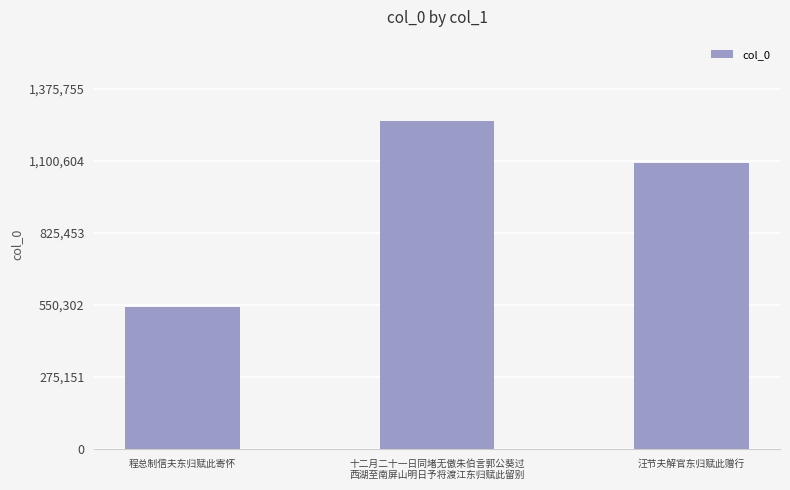

What is the maximum value shown in the chart?

1250687